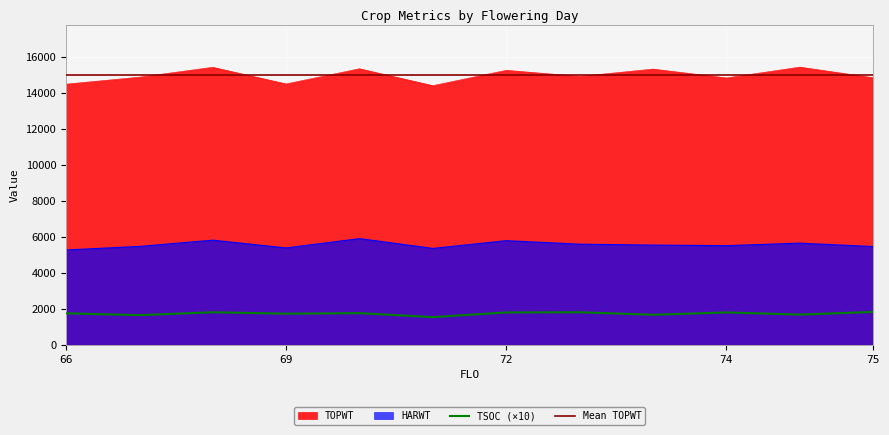

At which category is the sum across all series the highest?

68